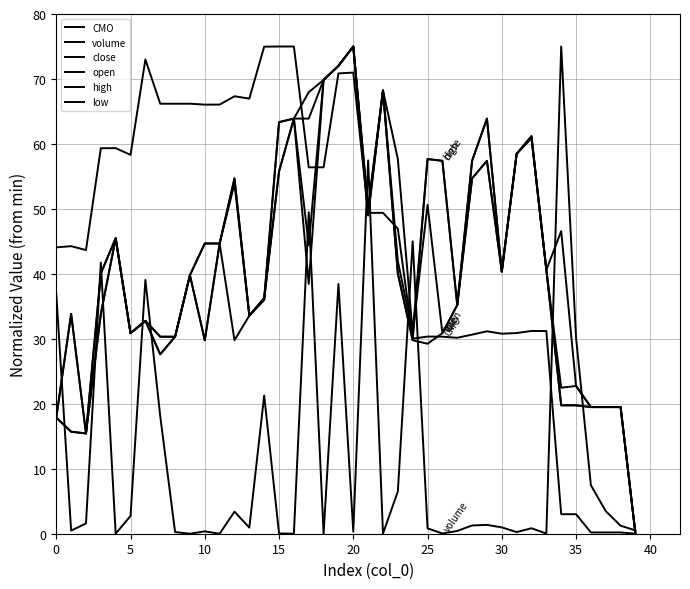

What is the value of the low point at the 9th from the left?

30.3